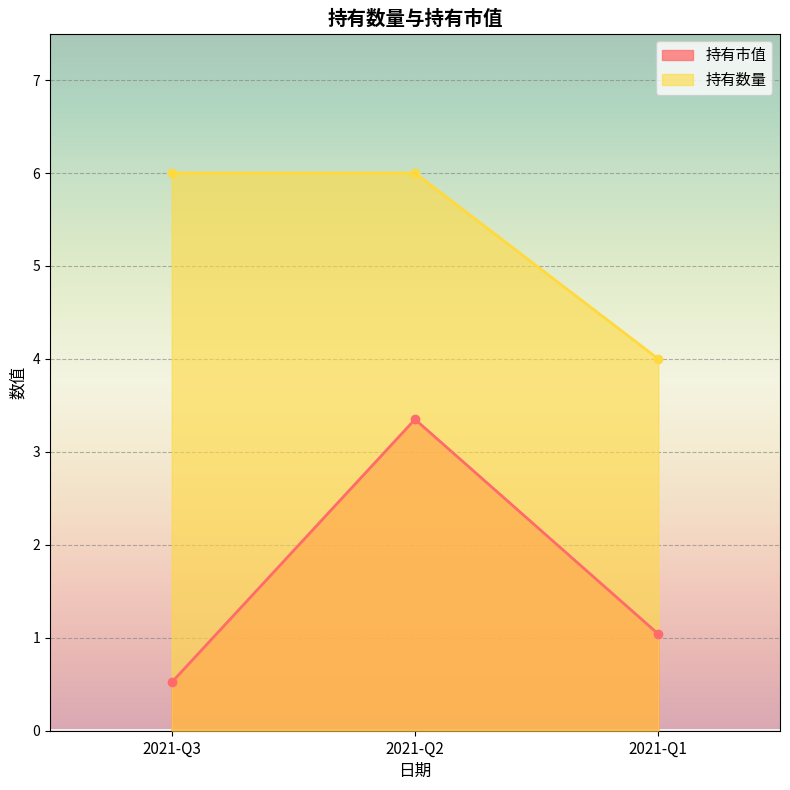

List the series in order of their overall mean, highest first.

持有数量, 持有市值